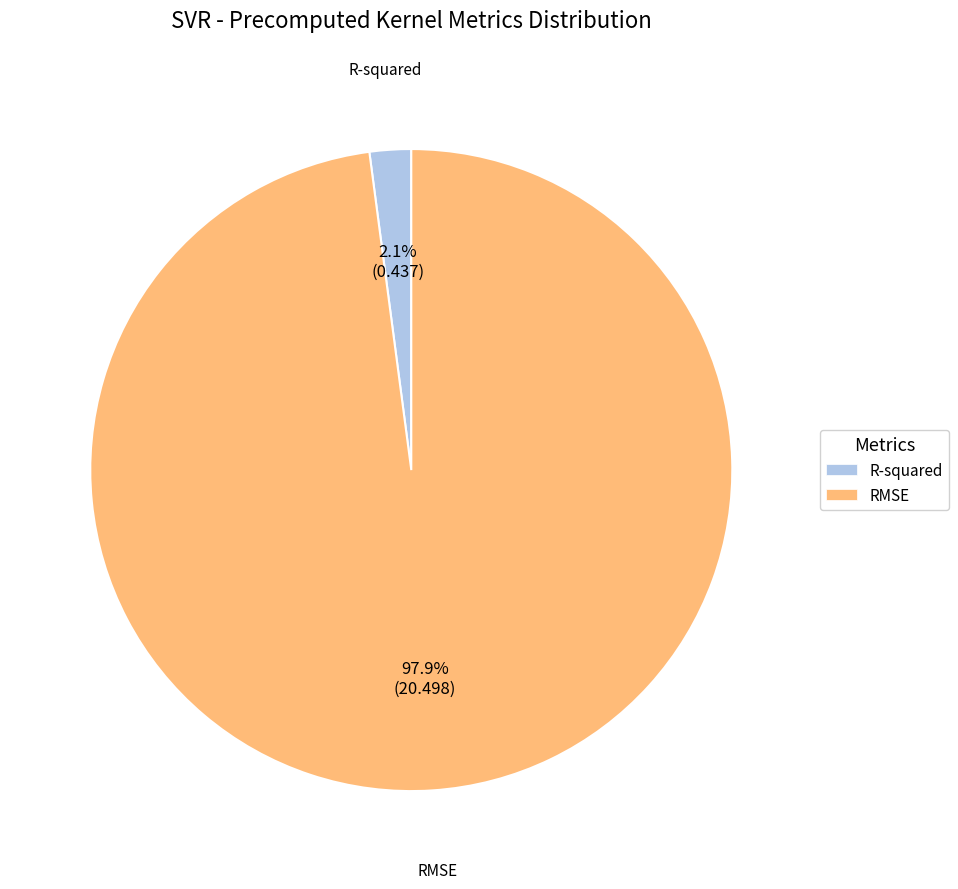

Which category has the biggest portion of the pie?

RMSE